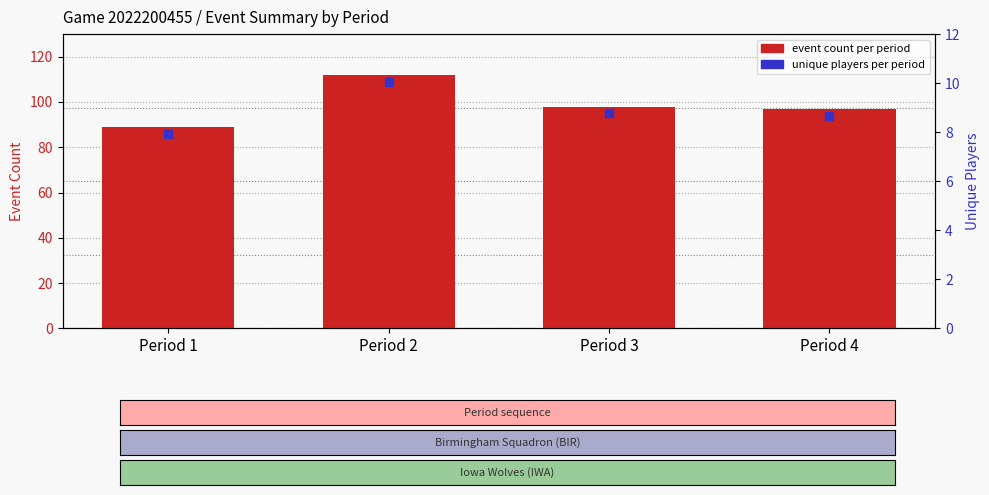

What is the minimum value shown in the chart?

89